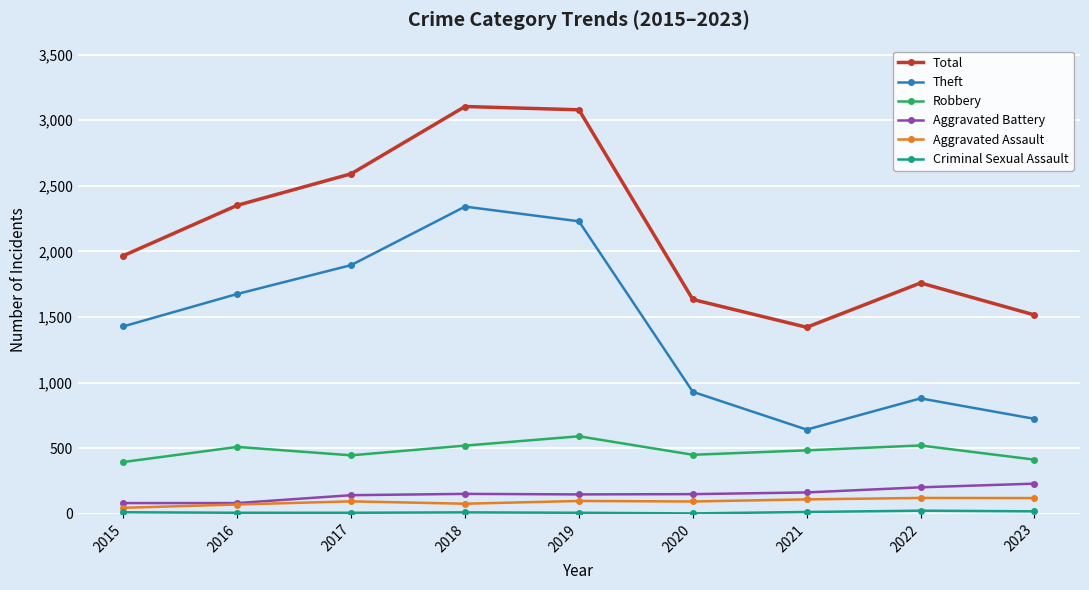

Which series has the largest range (max minus min)?

Theft